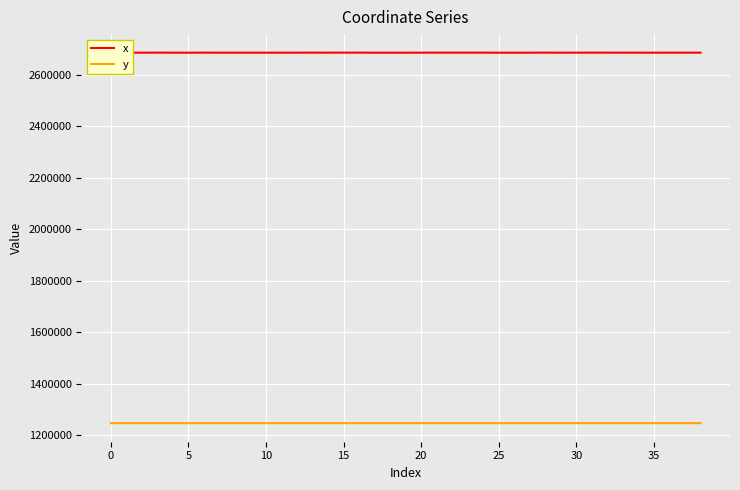

List the series in order of their overall mean, lowest first.

y, x